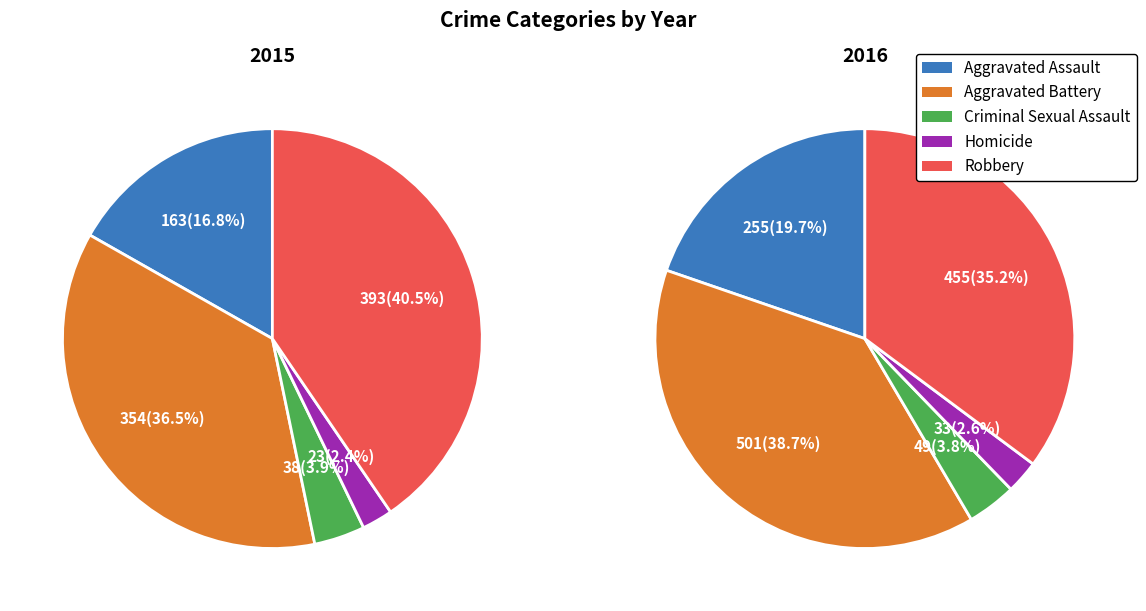

True or false: Criminal Sexual Assault accounts for 4% of the total.

True